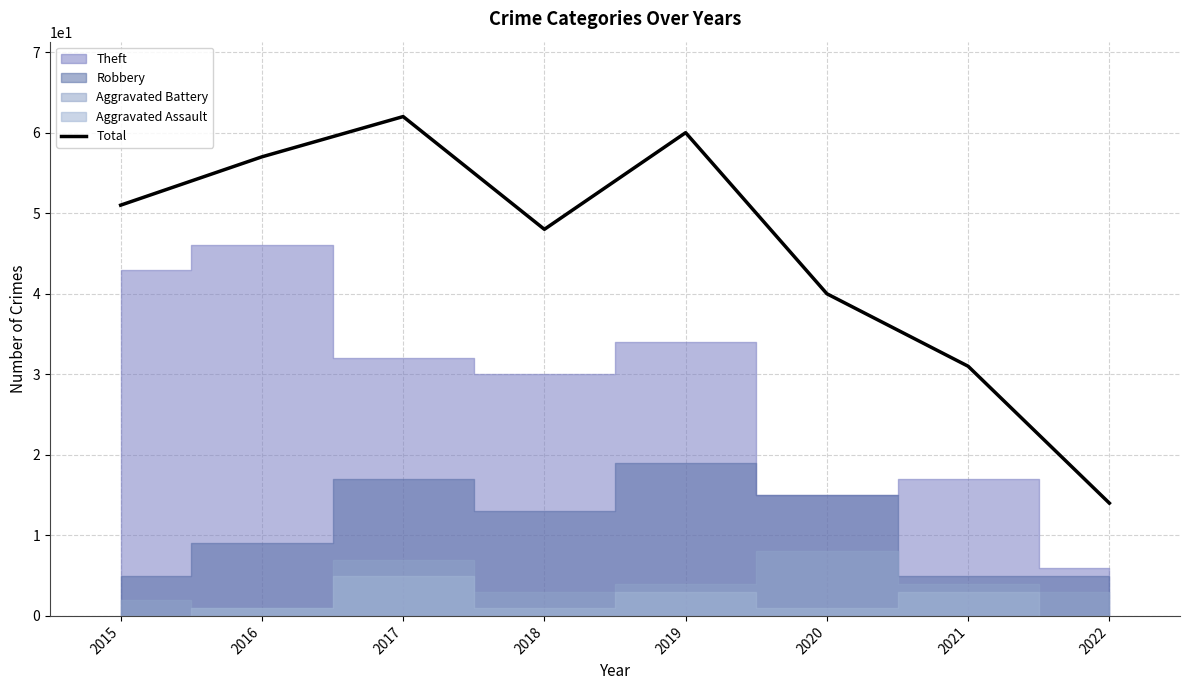

Between 2019 and 2018, which is larger?

2019